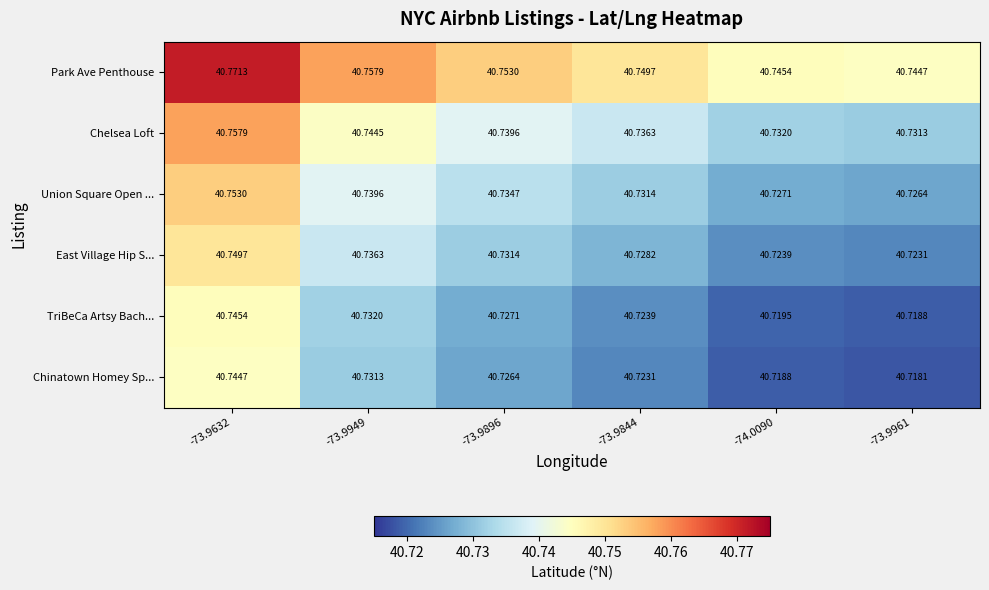

Which series has the largest total across all categories?

Park Ave Penthouse